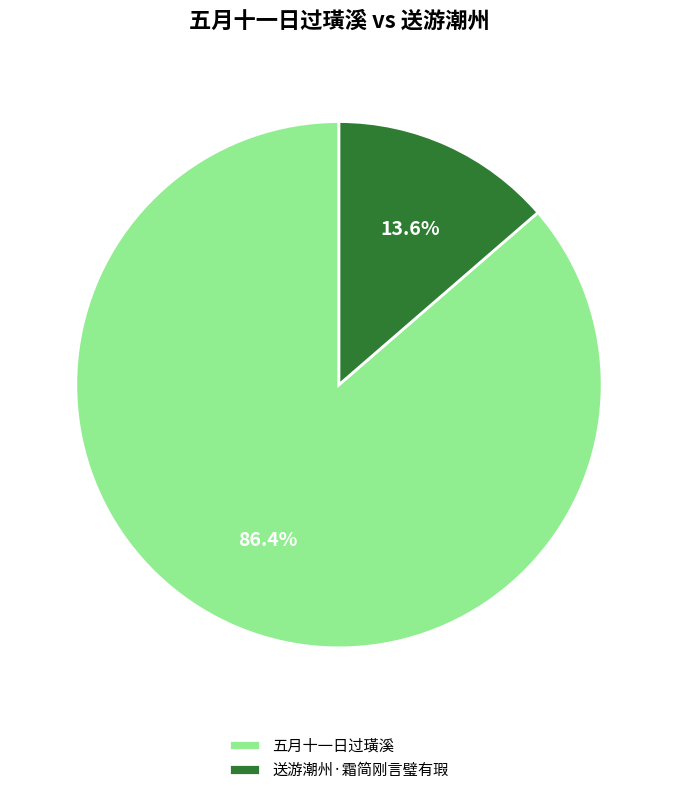

Is there a majority slice in this chart?

Yes